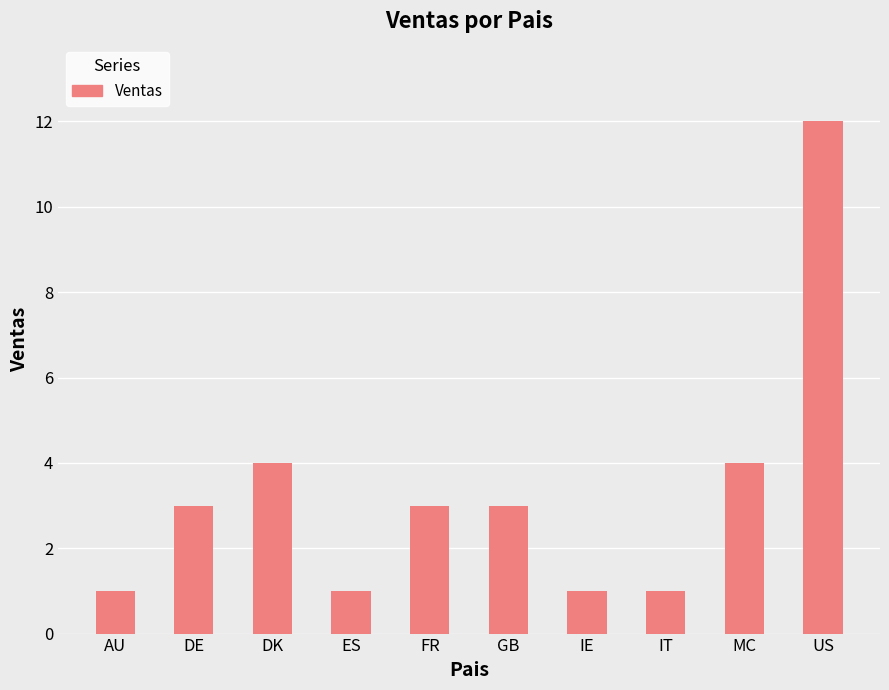

Approximately how many times larger is the value at FR compared to ES?

3.0